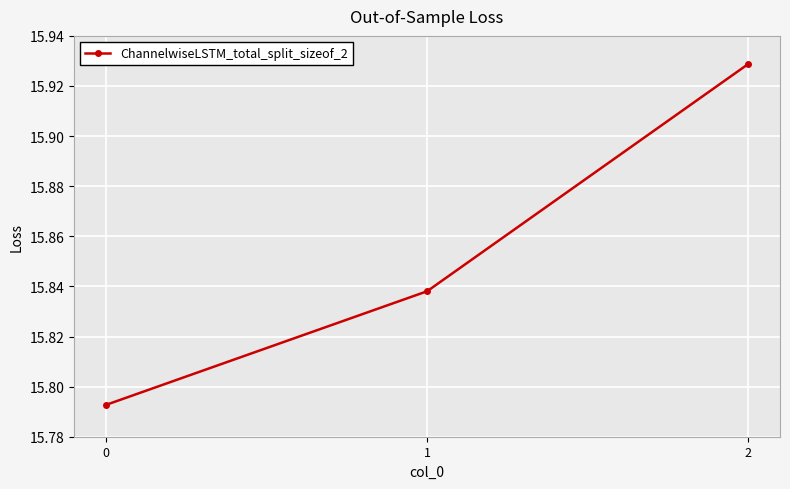

What is the change in value from 0 to 2?

+0.1